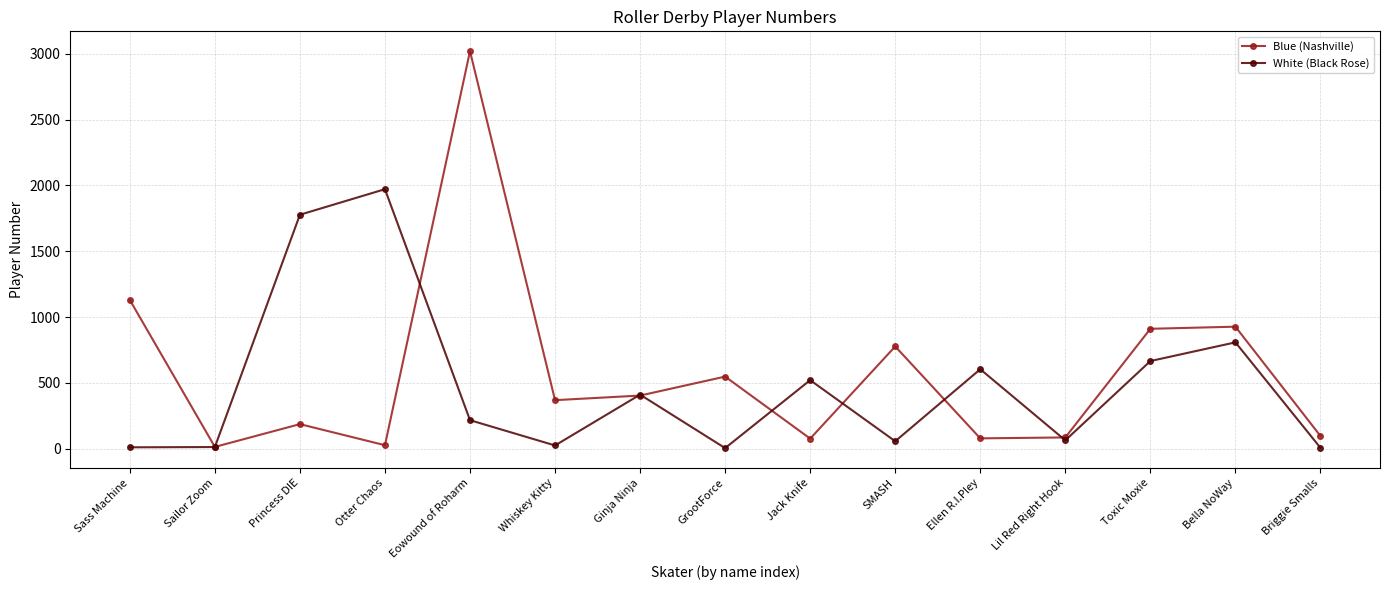

The Blue (Nashville) series shows 548 at GrootForce. True or false?

True